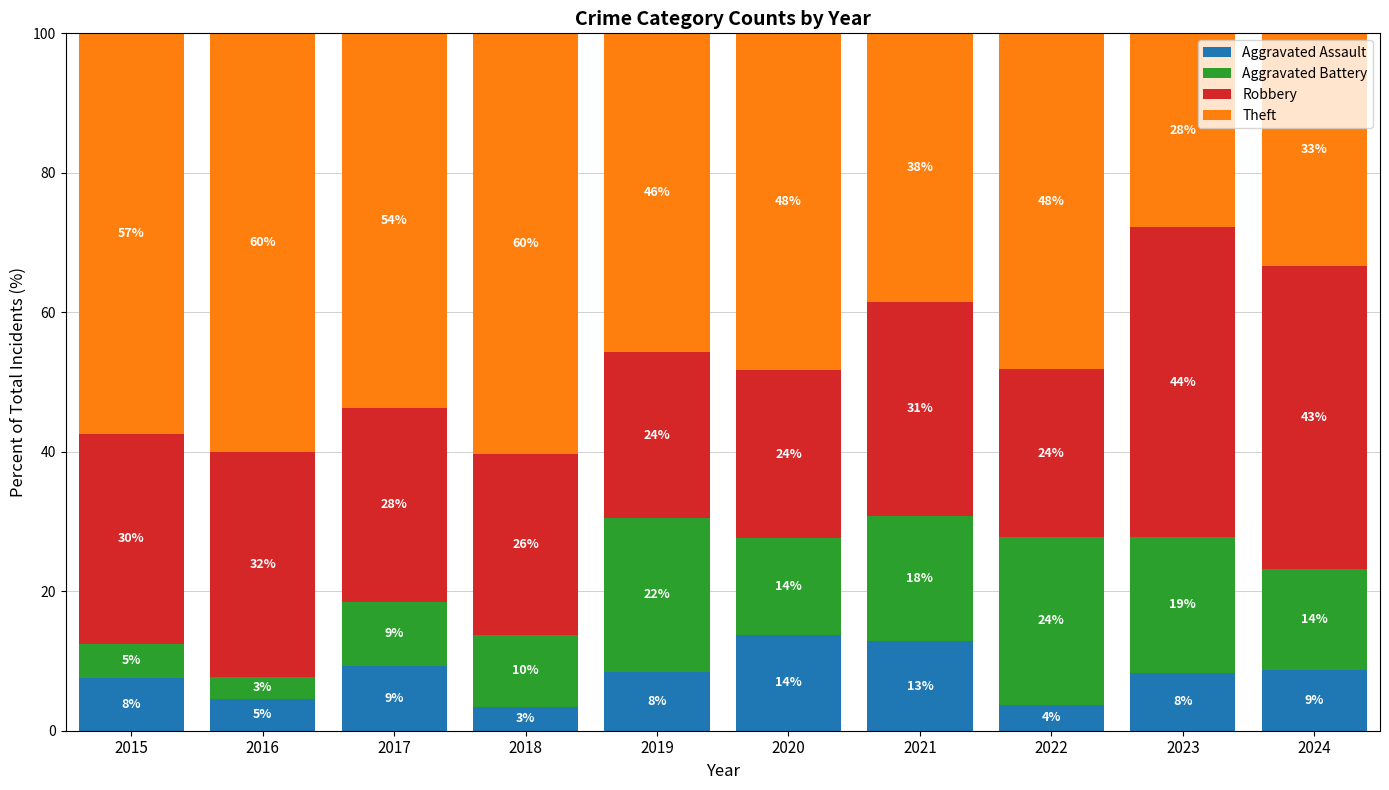

What is the approximate value of Aggravated Assault at 2018?

3.4